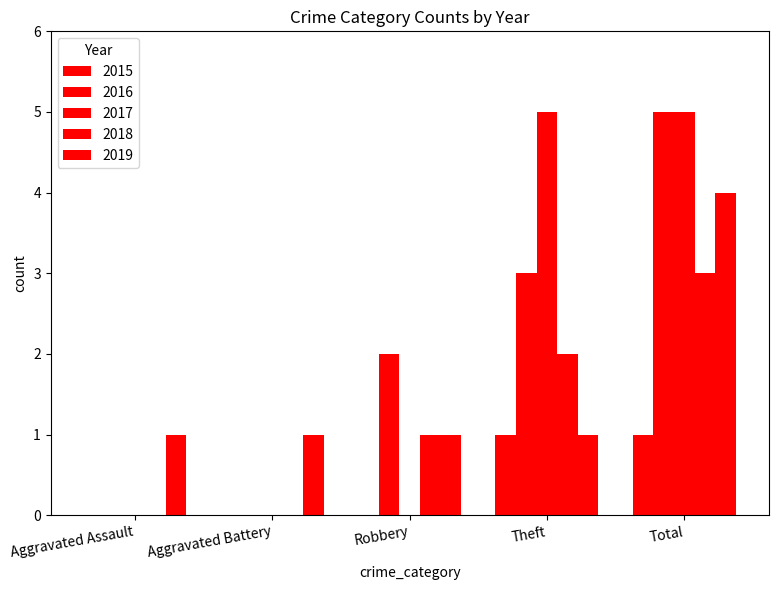

Rank the series by their maximum value, from lowest to highest.

2015, 2018, 2019, 2016, 2017